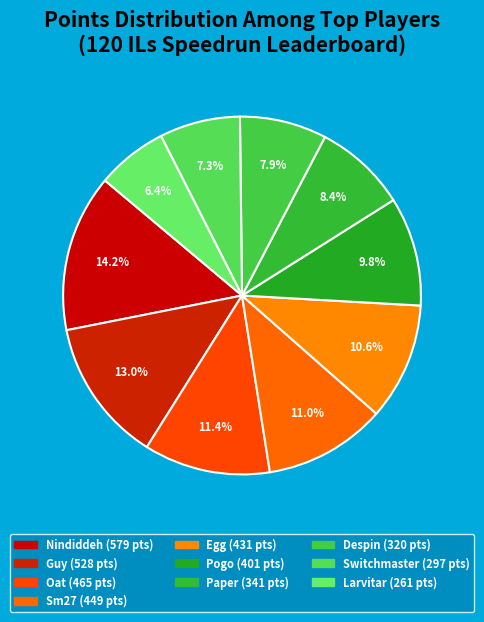

Rank the categories by value from highest to lowest.

Nindiddeh, Guy, Oat, Sm27, Egg, Pogo, Paper, Despin, Switchmaster, Larvitar